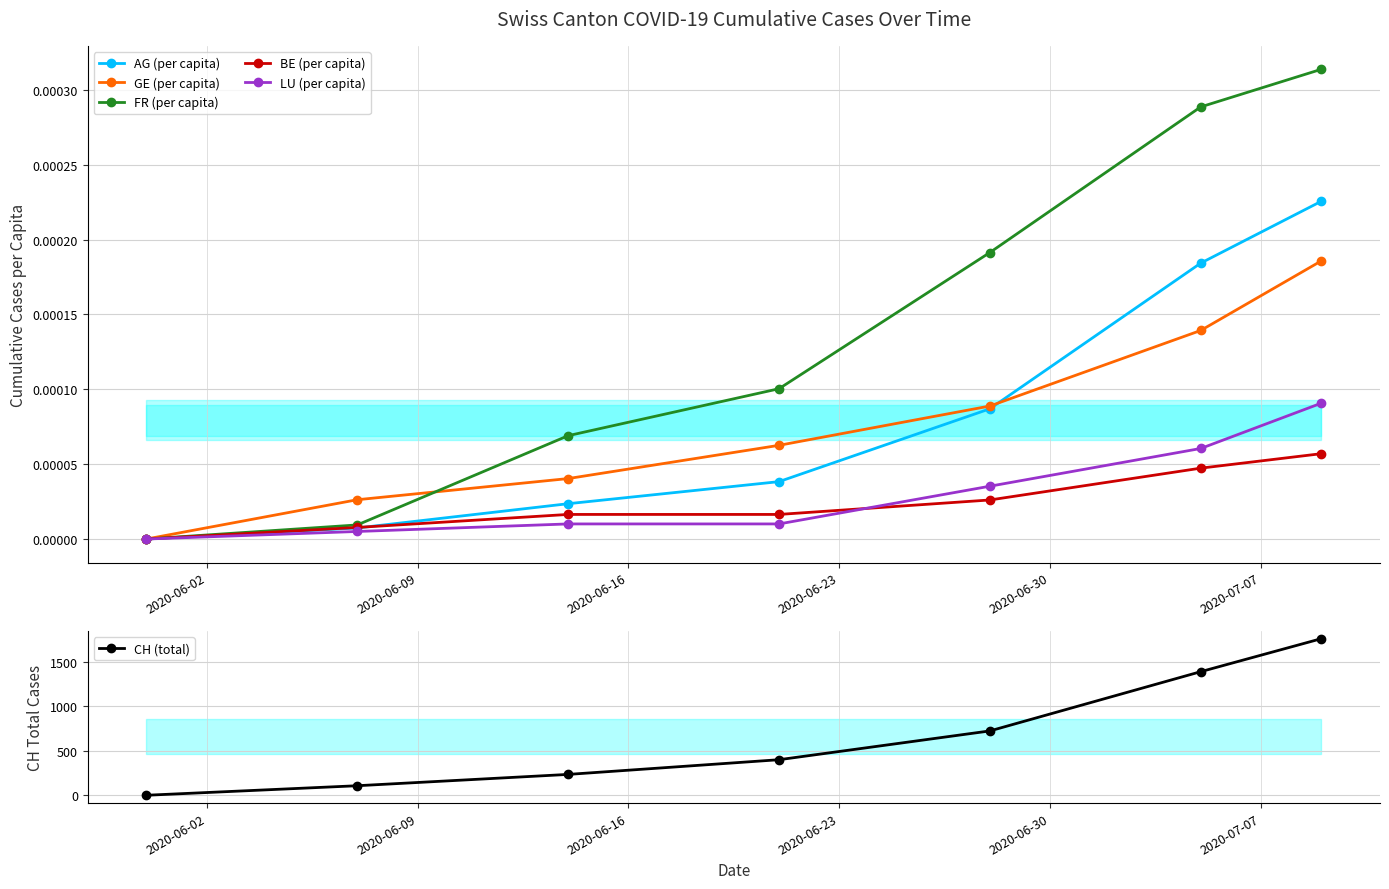

At how many categories does at least one series exceed 849?

2